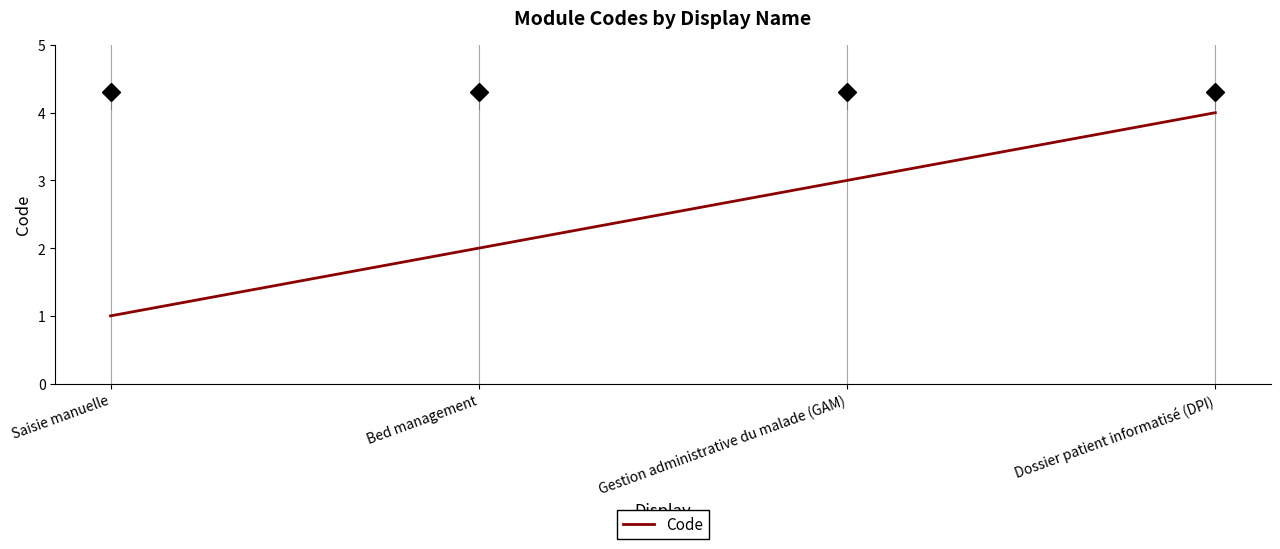

At which label is the value closest to 2?

Bed management